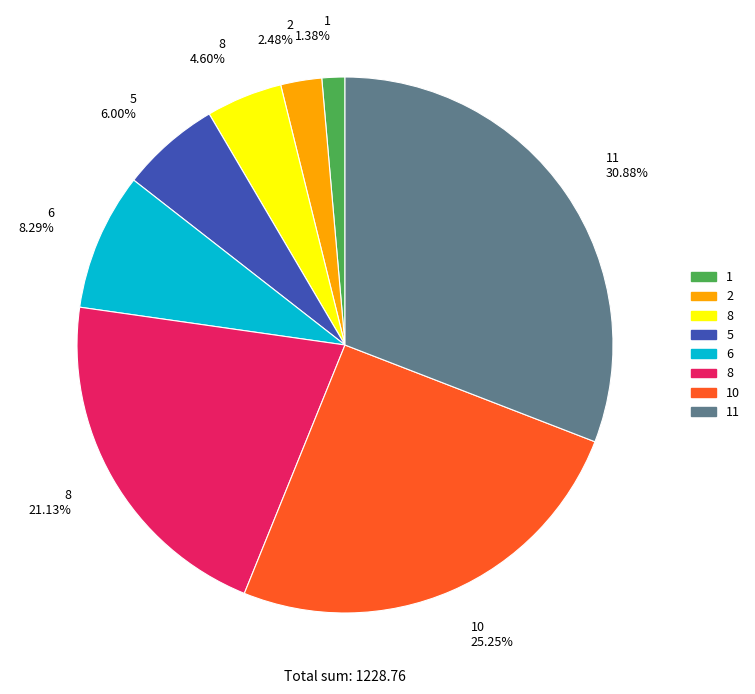

Does any single category account for the majority?

No